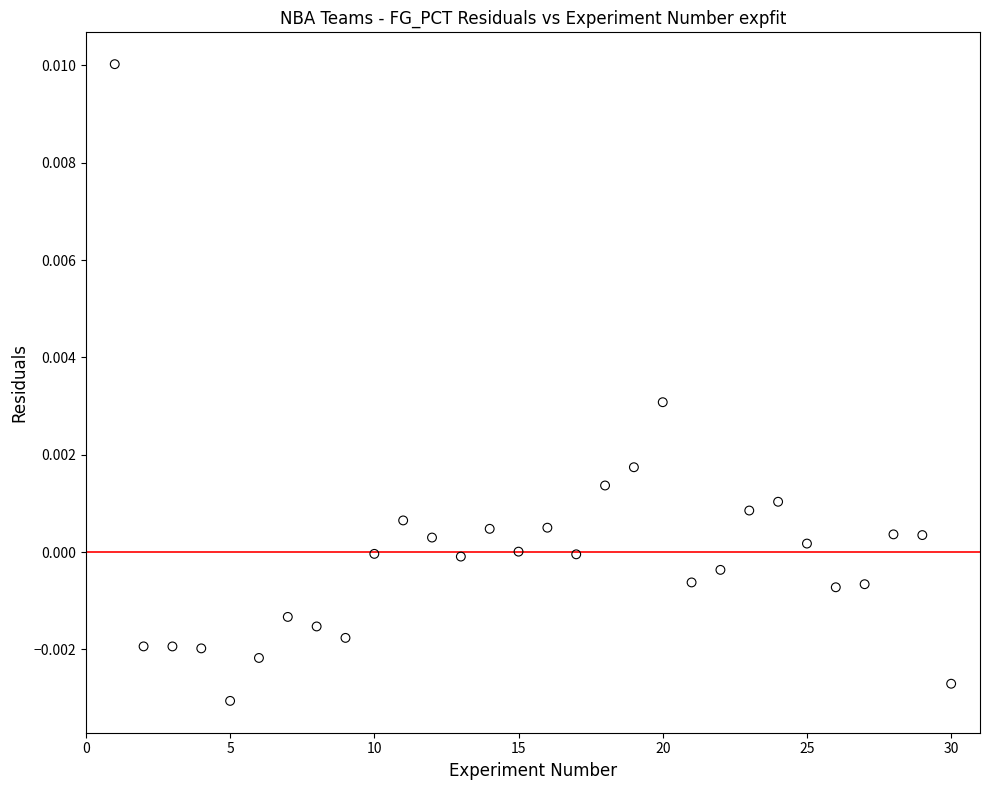

What is the range of X values (max minus min)?

29.0